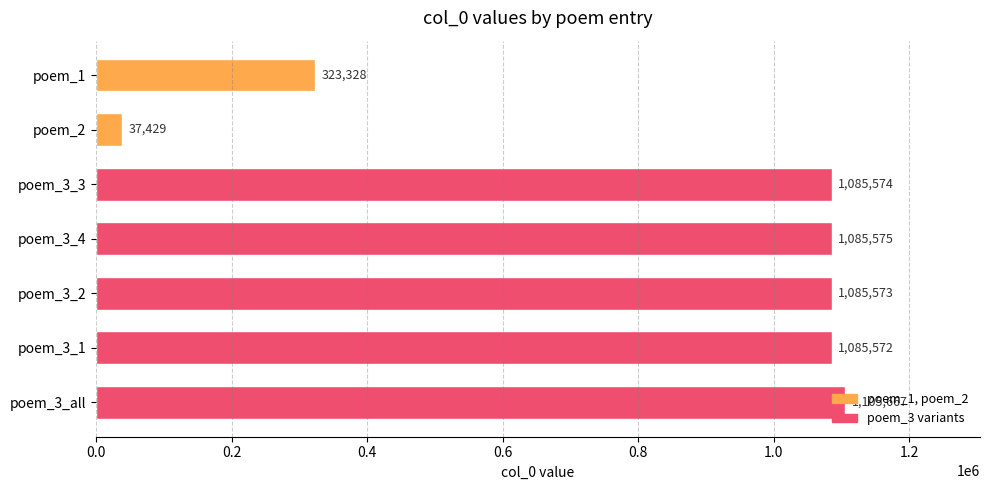

How many bars are there in total?

7